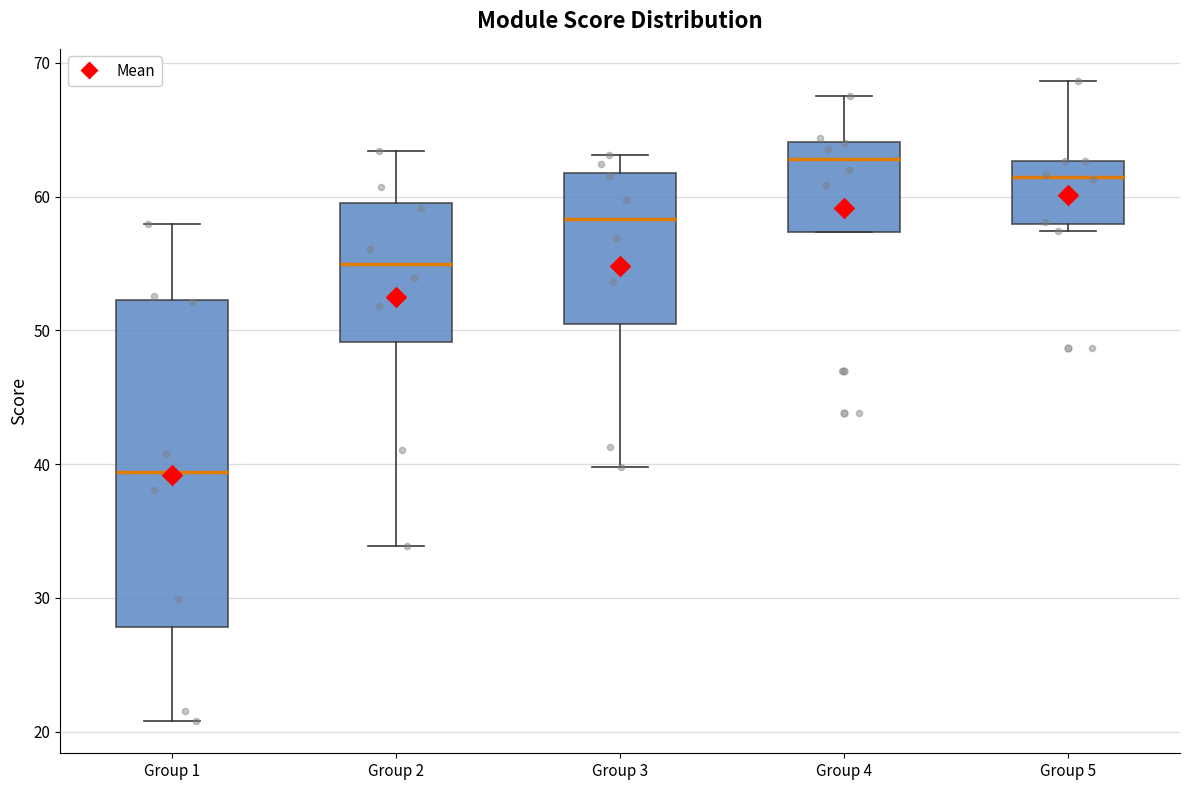

Which box is the tallest, from its lower edge to its upper edge?

Group 1